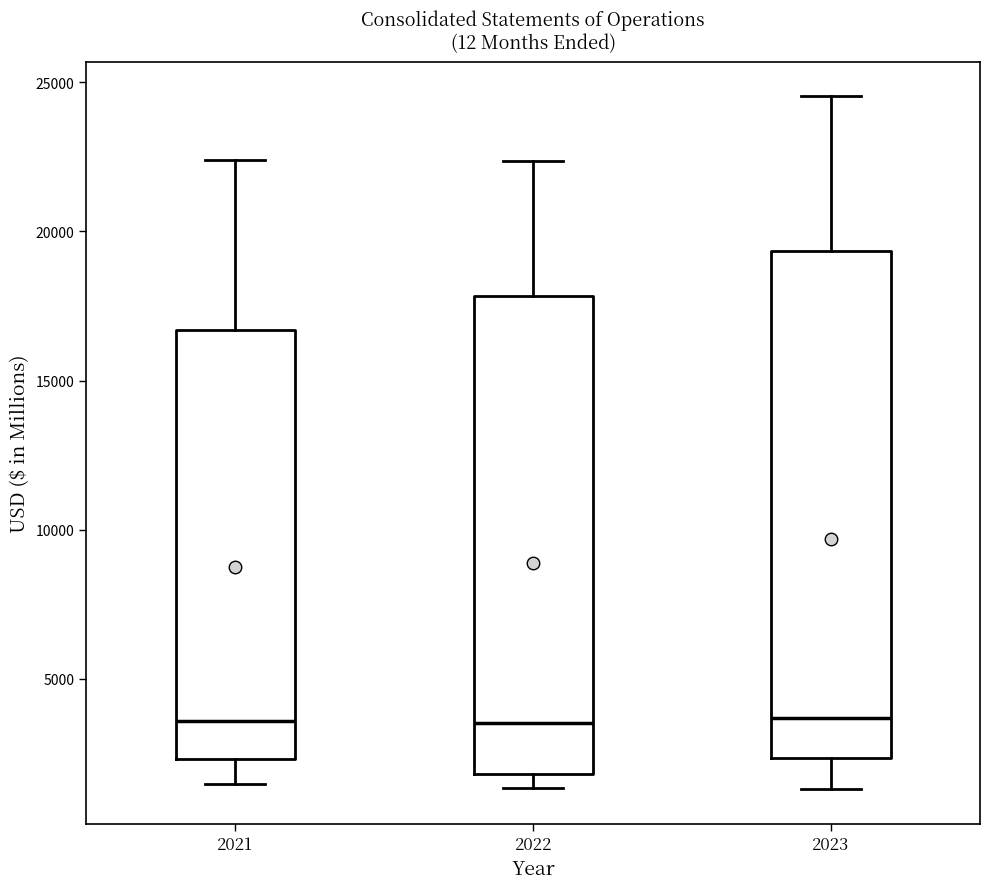

Which box is the tallest, from its lower edge to its upper edge?

2023